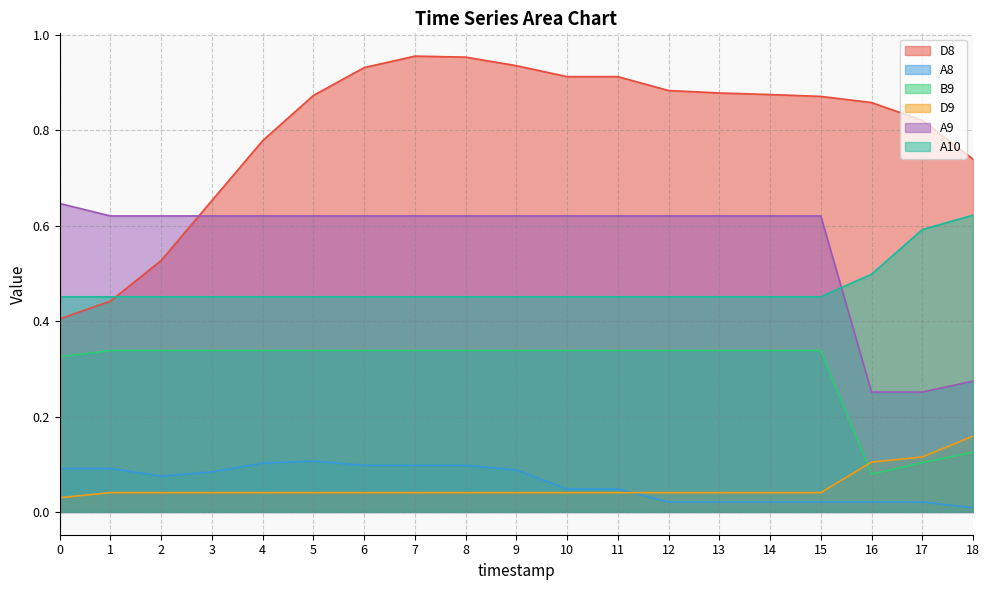

What is the maximum value shown in the chart?

1.0